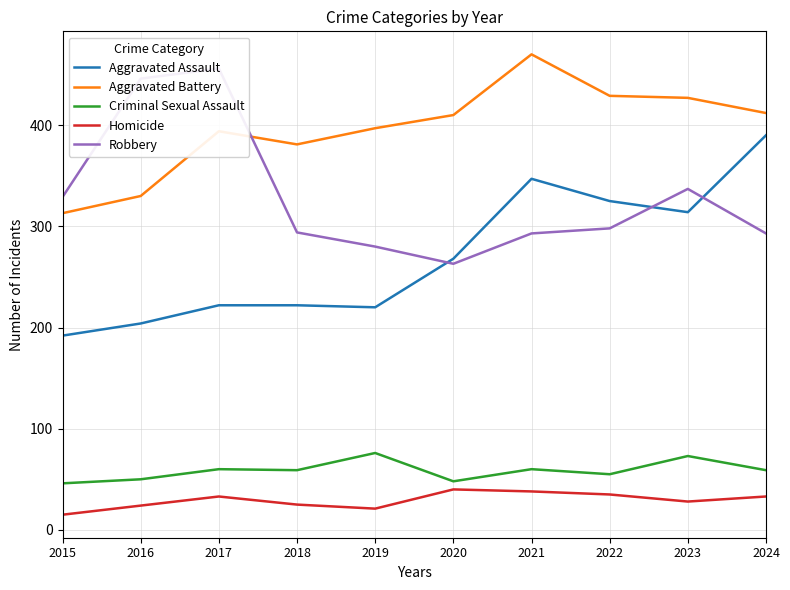

Reading left to right, extract all data points from this chart.

Aggravated Assault: 192	204	222	222	220	268	347	325	314	390
Aggravated Battery: 313	330	394	381	397	410	470	429	427	412
Criminal Sexual Assault: 46	50	60	59	76	48	60	55	73	59
Homicide: 15	24	33	25	21	40	38	35	28	33
Robbery: 329	446	456	294	280	263	293	298	337	293